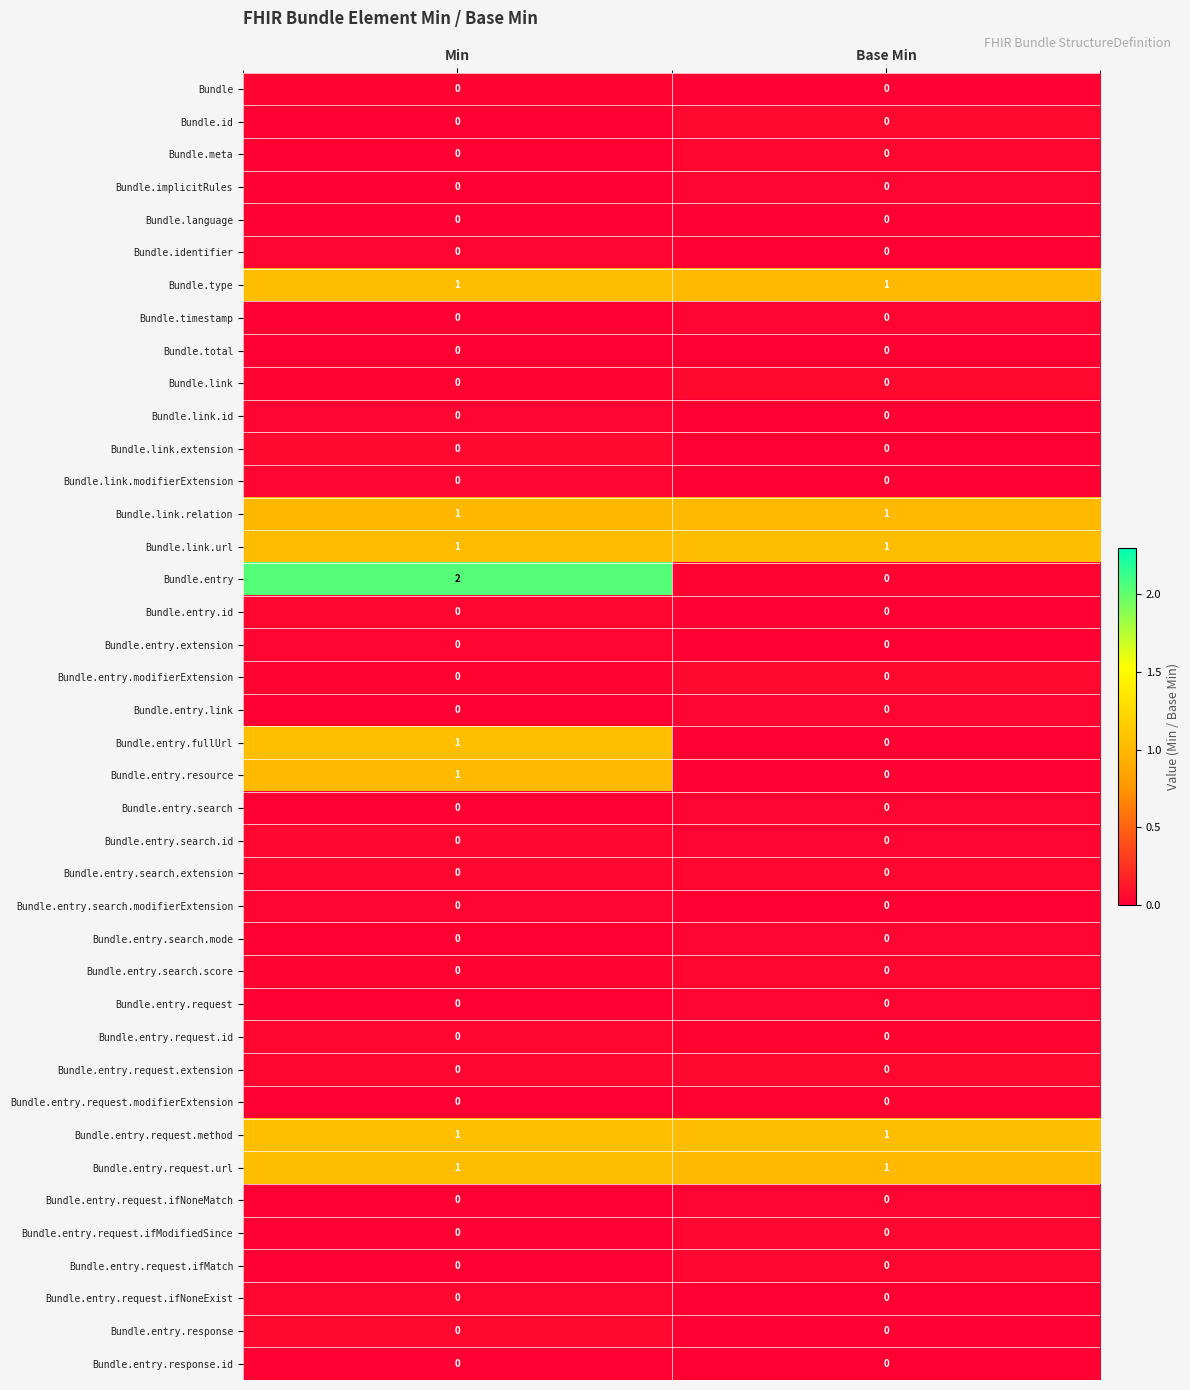

Reading left to right, transcribe all the data shown in this chart.

row_0: Min=0.0	Base Min=0.0
row_1: Min=0.0	Base Min=0.0
row_2: Min=0.0	Base Min=0.0
row_3: Min=0.0	Base Min=0.0
row_4: Min=0.0	Base Min=0.0
row_5: Min=0.0	Base Min=0.0
row_6: Min=1.0	Base Min=1.0
row_7: Min=0.0	Base Min=0.0
row_8: Min=0.0	Base Min=0.0
row_9: Min=0.0	Base Min=0.0
row_10: Min=0.0	Base Min=0.0
row_11: Min=0.0	Base Min=0.0
row_12: Min=0.0	Base Min=0.0
row_13: Min=1.0	Base Min=1.0
row_14: Min=1.0	Base Min=1.0
row_15: Min=2.0	Base Min=0.0
row_16: Min=0.0	Base Min=0.0
row_17: Min=0.0	Base Min=0.0
row_18: Min=0.0	Base Min=0.0
row_19: Min=0.0	Base Min=0.0
row_20: Min=1.0	Base Min=0.0
row_21: Min=1.0	Base Min=0.0
row_22: Min=0.0	Base Min=0.0
row_23: Min=0.0	Base Min=0.0
row_24: Min=0.0	Base Min=0.0
row_25: Min=0.0	Base Min=0.0
row_26: Min=0.0	Base Min=0.0
row_27: Min=0.0	Base Min=0.0
row_28: Min=0.0	Base Min=0.0
row_29: Min=0.0	Base Min=0.0
row_30: Min=0.0	Base Min=0.0
row_31: Min=0.0	Base Min=0.0
row_32: Min=1.0	Base Min=1.0
row_33: Min=1.0	Base Min=1.0
row_34: Min=0.0	Base Min=0.0
row_35: Min=0.0	Base Min=0.0
row_36: Min=0.0	Base Min=0.0
row_37: Min=0.0	Base Min=0.0
row_38: Min=0.0	Base Min=0.0
row_39: Min=0.0	Base Min=0.0